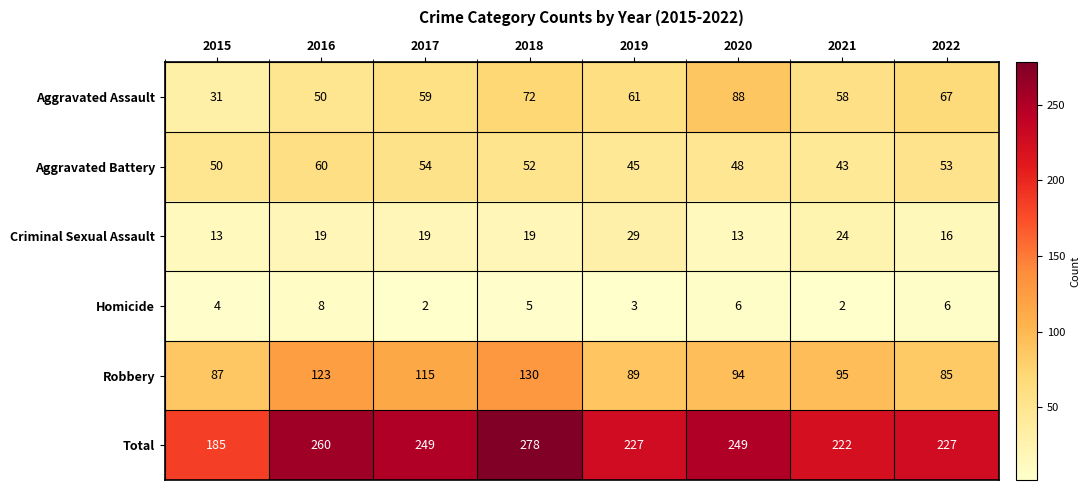

At which category is the sum across all series the highest?

2018